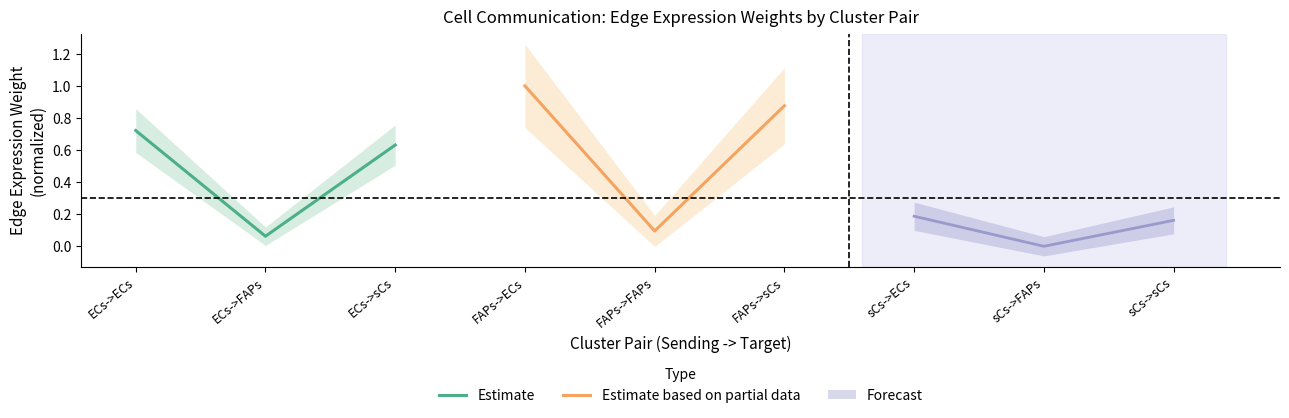

Which has a higher value, ECs->ECs or ECs->FAPs?

ECs->ECs